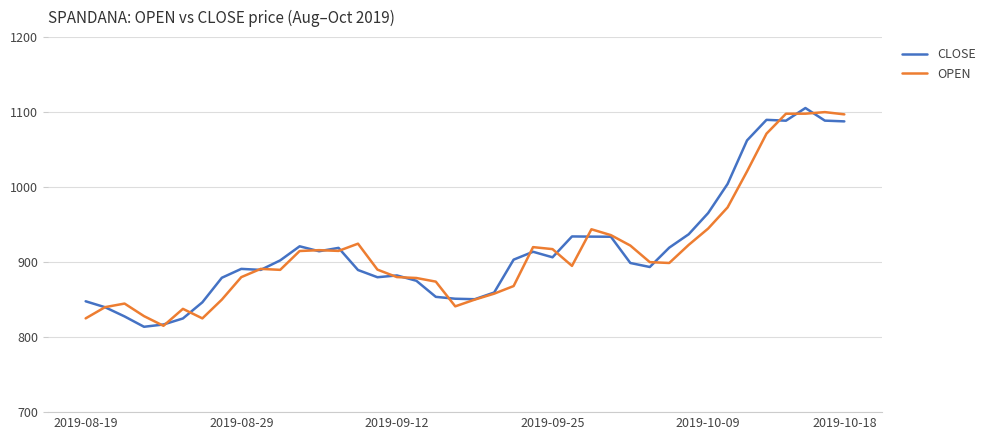

What is the highest value of the CLOSE series?

1105.5